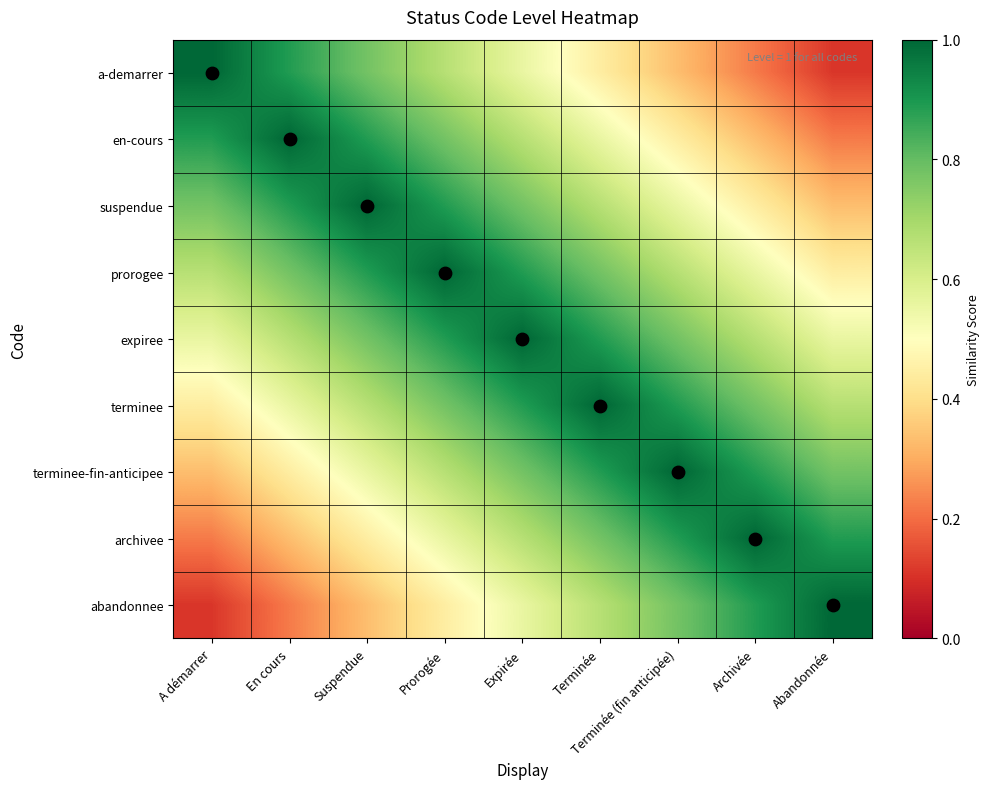

Reading left to right, extract all data points from this chart.

a-demarrer: A démarrer=1.0	En cours=0.9	Suspendue=0.8	Prorogée=0.7	Expirée=0.6	Terminée=0.4	Terminée (fin anticipée)=0.3	Archivée=0.2	Abandonnée=0.1
en-cours: A démarrer=0.9	En cours=1.0	Suspendue=0.9	Prorogée=0.8	Expirée=0.7	Terminée=0.6	Terminée (fin anticipée)=0.4	Archivée=0.3	Abandonnée=0.2
suspendue: A démarrer=0.8	En cours=0.9	Suspendue=1.0	Prorogée=0.9	Expirée=0.8	Terminée=0.7	Terminée (fin anticipée)=0.6	Archivée=0.4	Abandonnée=0.3
prorogee: A démarrer=0.7	En cours=0.8	Suspendue=0.9	Prorogée=1.0	Expirée=0.9	Terminée=0.8	Terminée (fin anticipée)=0.7	Archivée=0.6	Abandonnée=0.4
expiree: A démarrer=0.6	En cours=0.7	Suspendue=0.8	Prorogée=0.9	Expirée=1.0	Terminée=0.9	Terminée (fin anticipée)=0.8	Archivée=0.7	Abandonnée=0.6
terminee: A démarrer=0.4	En cours=0.6	Suspendue=0.7	Prorogée=0.8	Expirée=0.9	Terminée=1.0	Terminée (fin anticipée)=0.9	Archivée=0.8	Abandonnée=0.7
terminee-fin-anticipee: A démarrer=0.3	En cours=0.4	Suspendue=0.6	Prorogée=0.7	Expirée=0.8	Terminée=0.9	Terminée (fin anticipée)=1.0	Archivée=0.9	Abandonnée=0.8
archivee: A démarrer=0.2	En cours=0.3	Suspendue=0.4	Prorogée=0.6	Expirée=0.7	Terminée=0.8	Terminée (fin anticipée)=0.9	Archivée=1.0	Abandonnée=0.9
abandonnee: A démarrer=0.1	En cours=0.2	Suspendue=0.3	Prorogée=0.4	Expirée=0.6	Terminée=0.7	Terminée (fin anticipée)=0.8	Archivée=0.9	Abandonnée=1.0